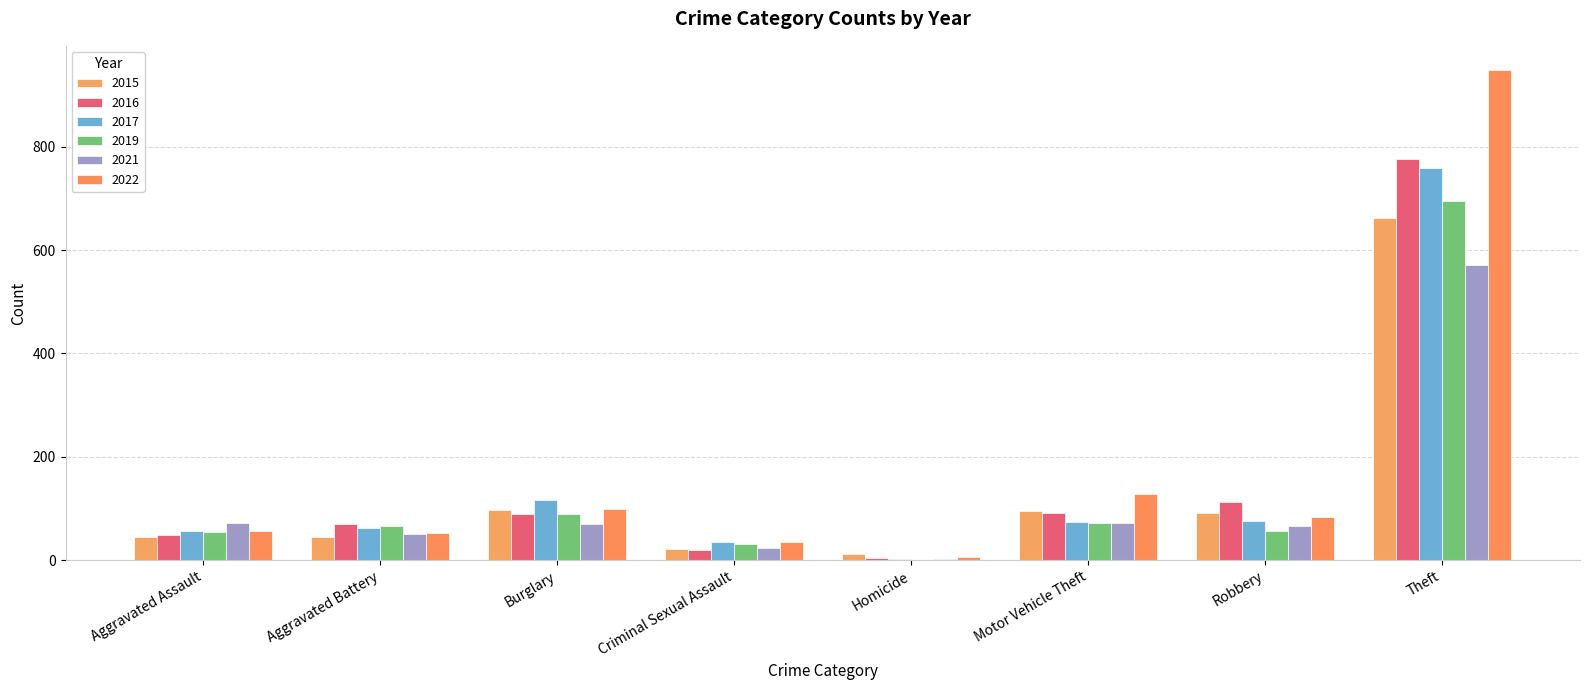

At which label does 2017 first exceed 74?

Burglary